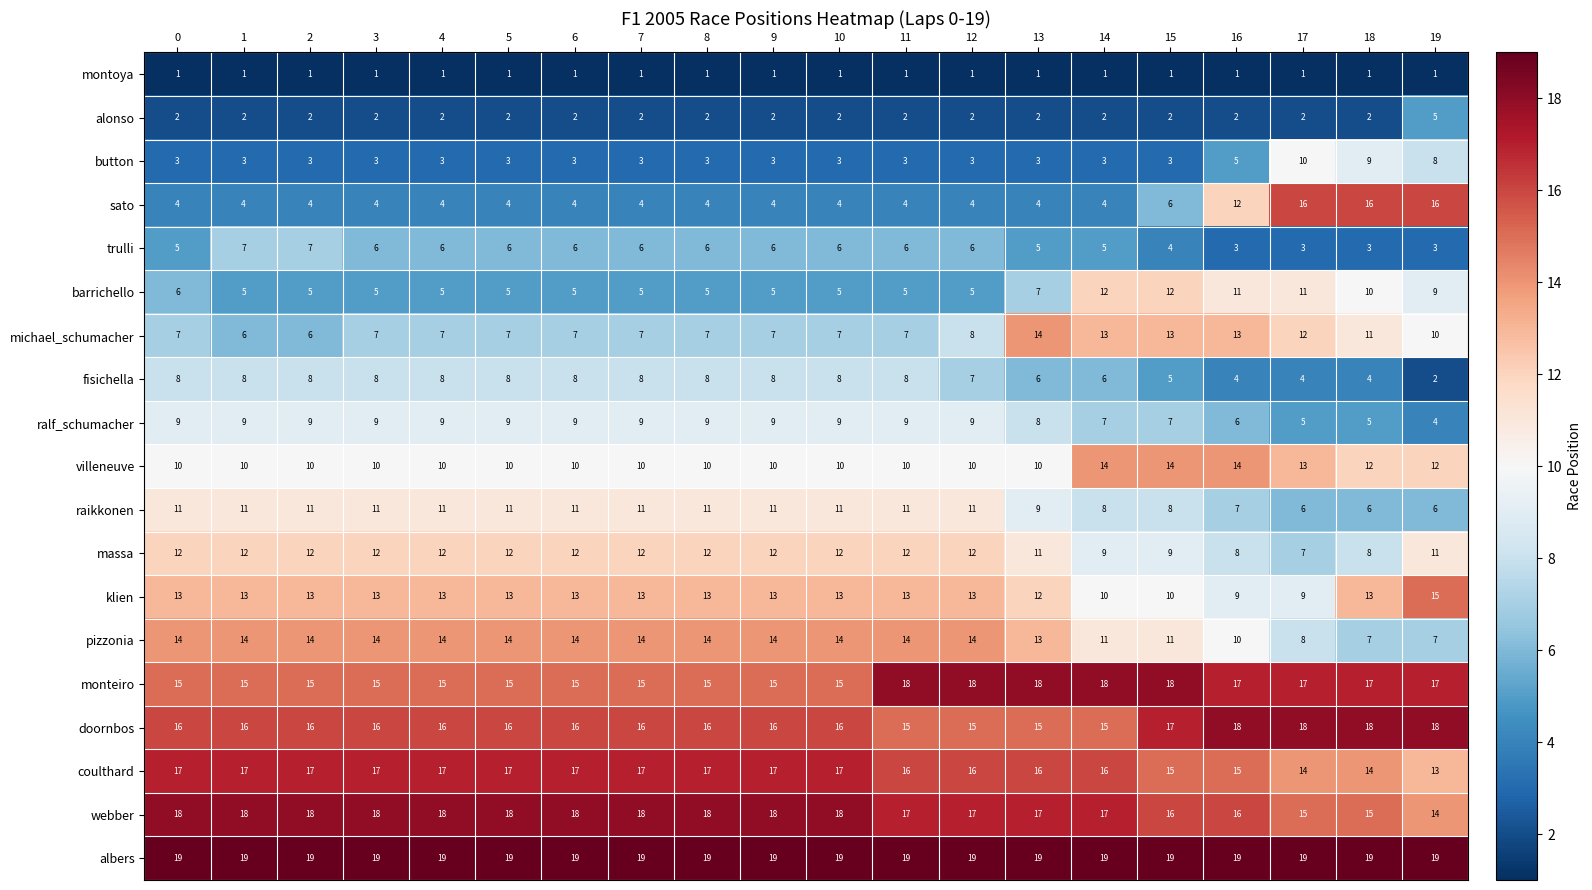

Which series changed the most between 1 and 18?

sato